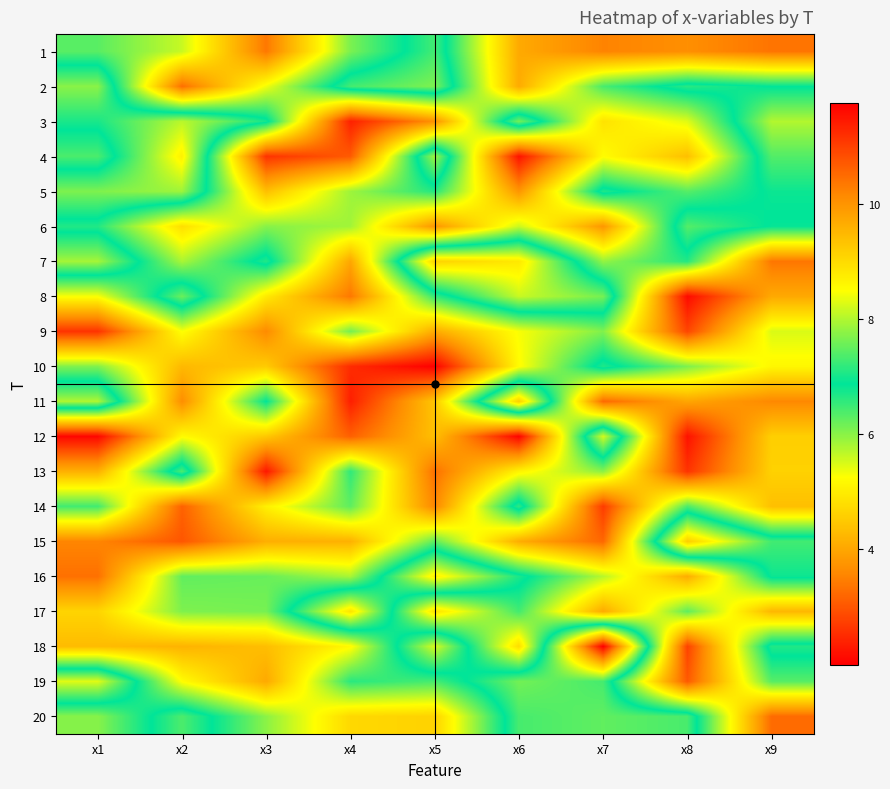

Which label corresponds to the smallest value in the chart?

x5